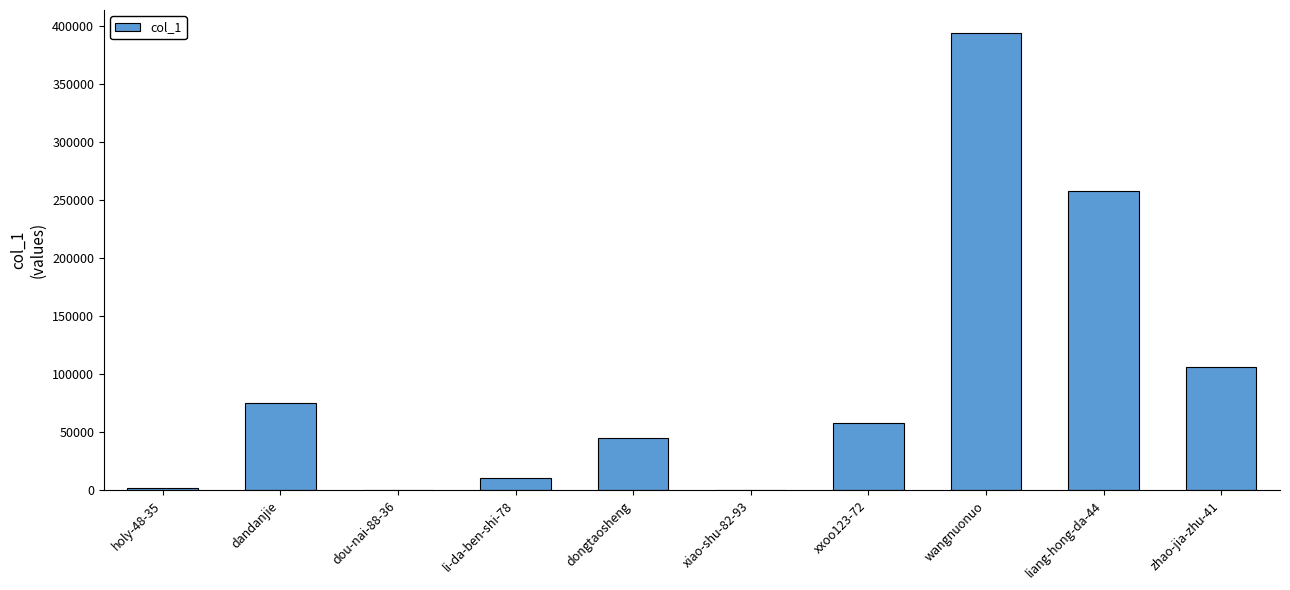

Which category has the highest value across all series?

wangnuonuo